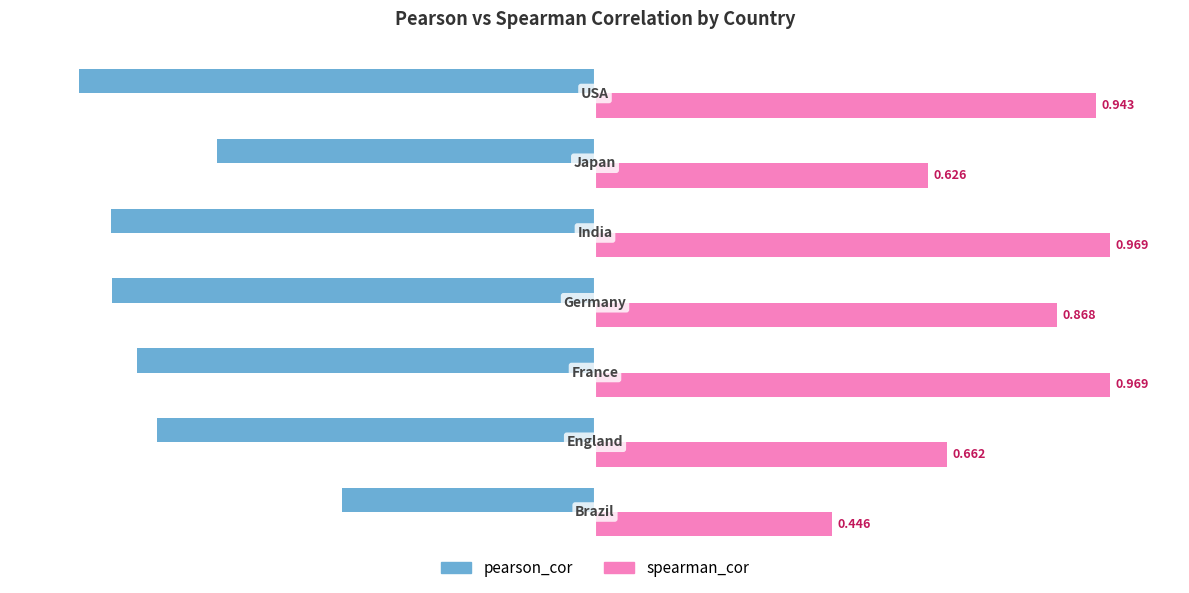

Rank the series by their maximum value, from highest to lowest.

spearman_cor, pearson_cor